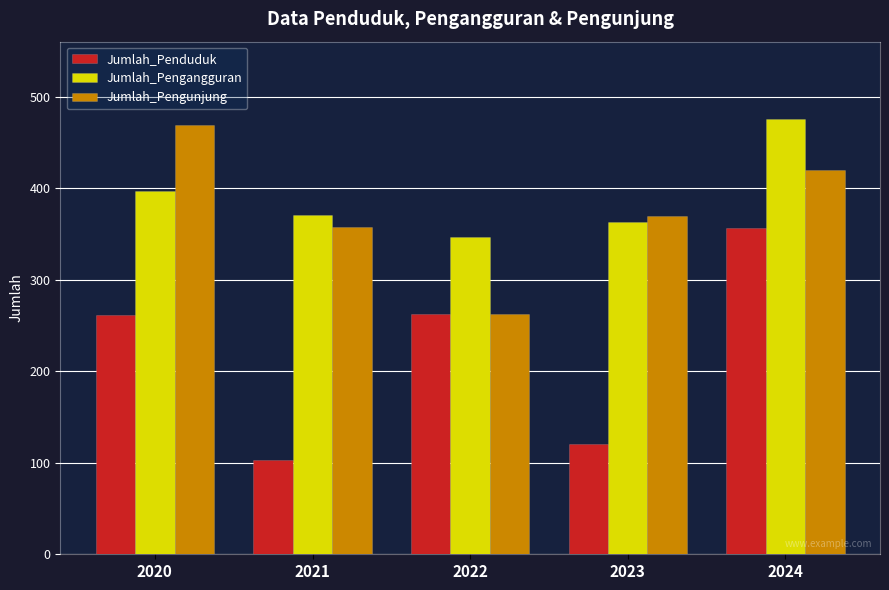

What is the difference between the highest and lowest values at 2024?

120